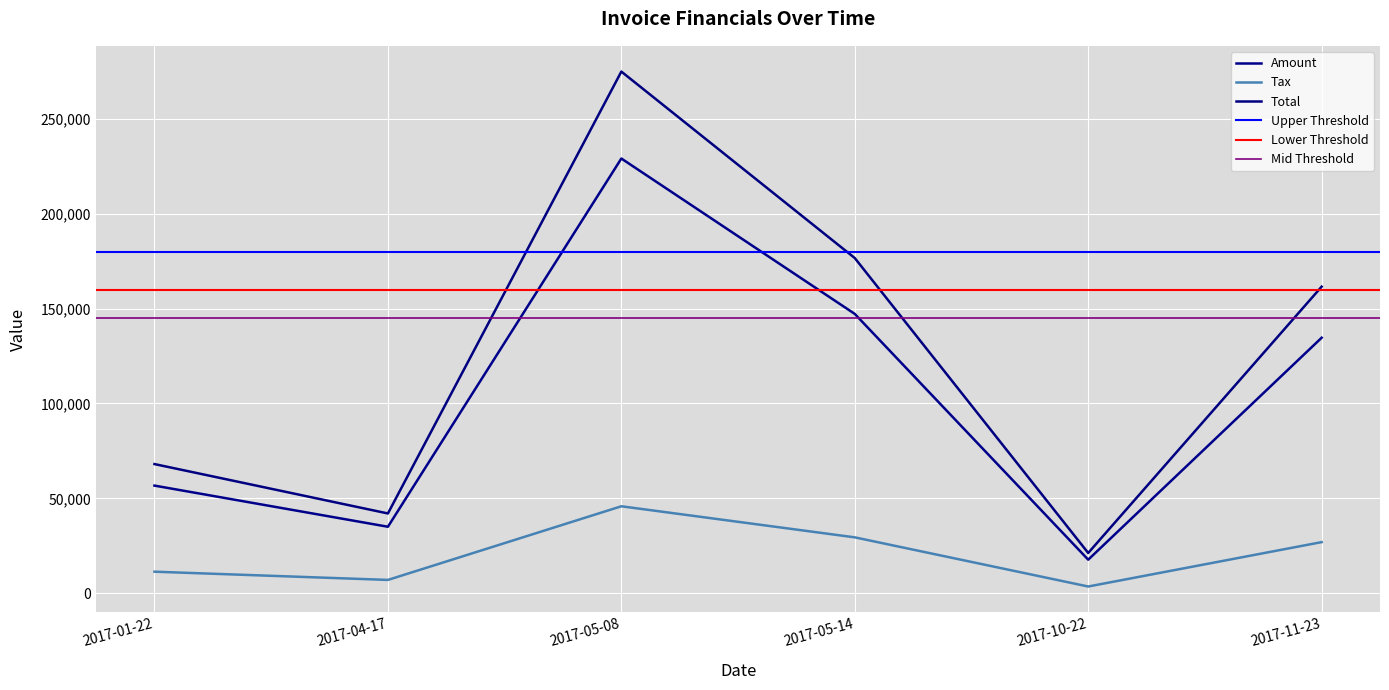

At which category does the chart reach its minimum across all series?

2017-10-22